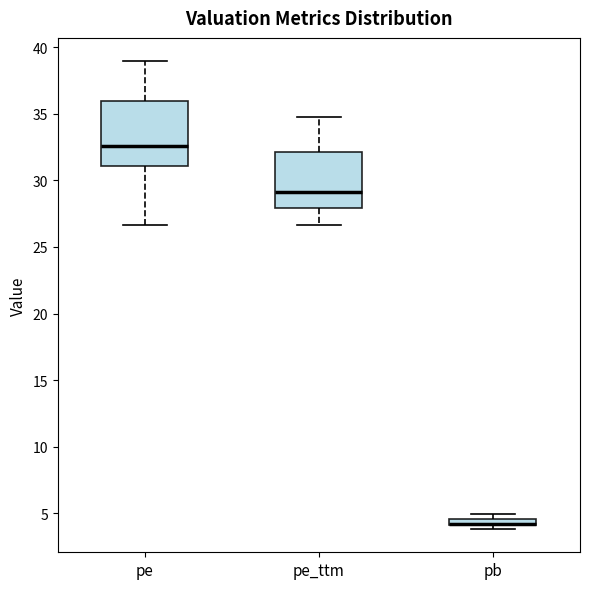

Which box is the tallest, from its lower edge to its upper edge?

pe